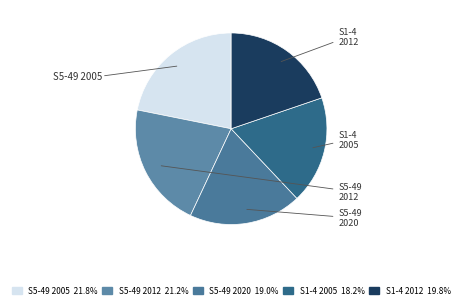

Which category has the biggest portion of the pie?

est_sizeaggregate_s5_49 2005